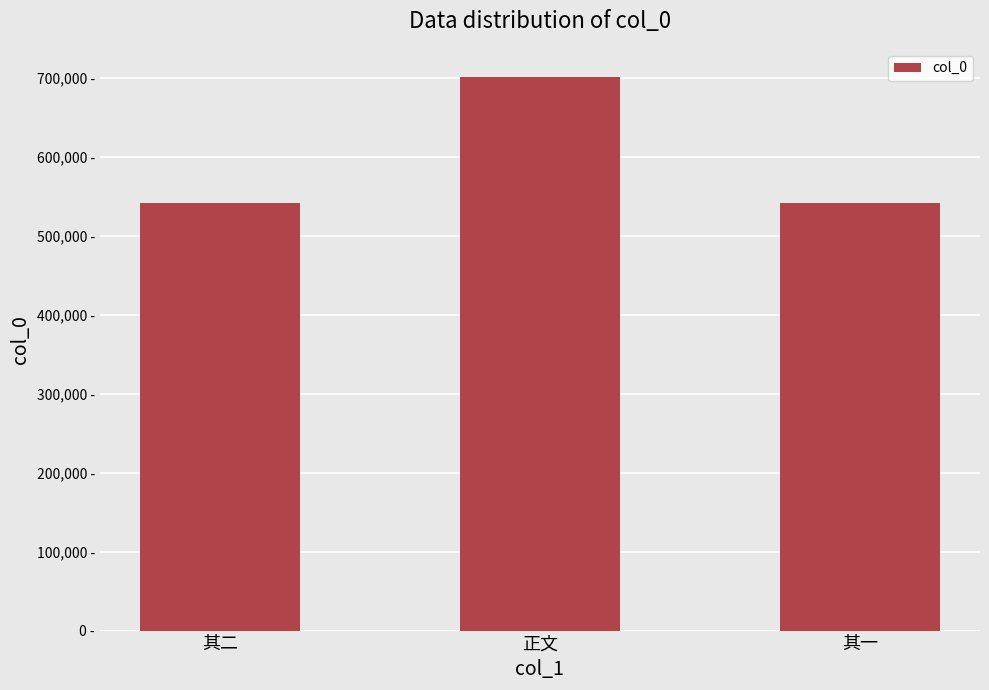

Does the chart contain stacked bars?

No